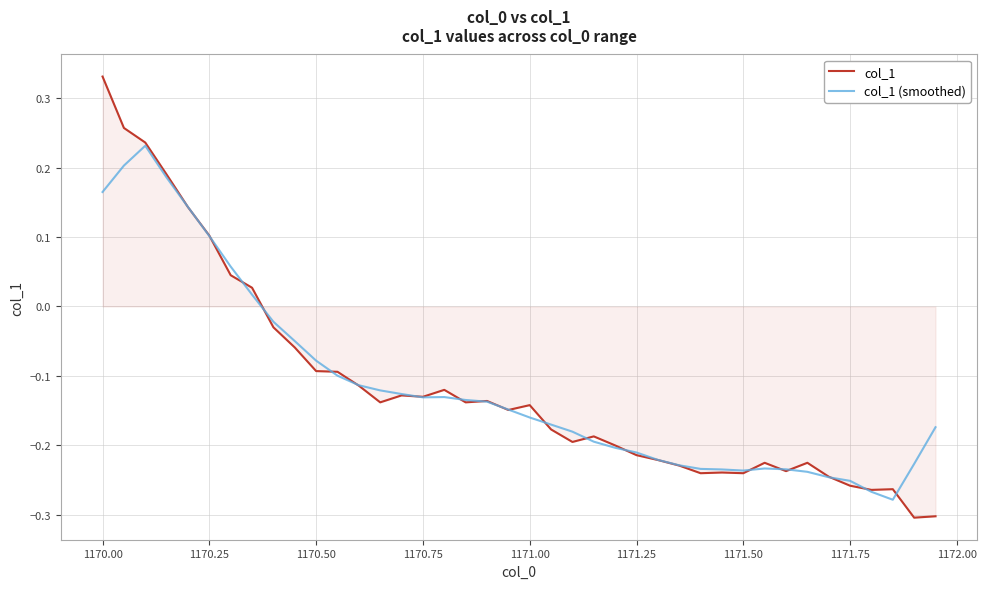

Which series has the widest spread of values?

col_1